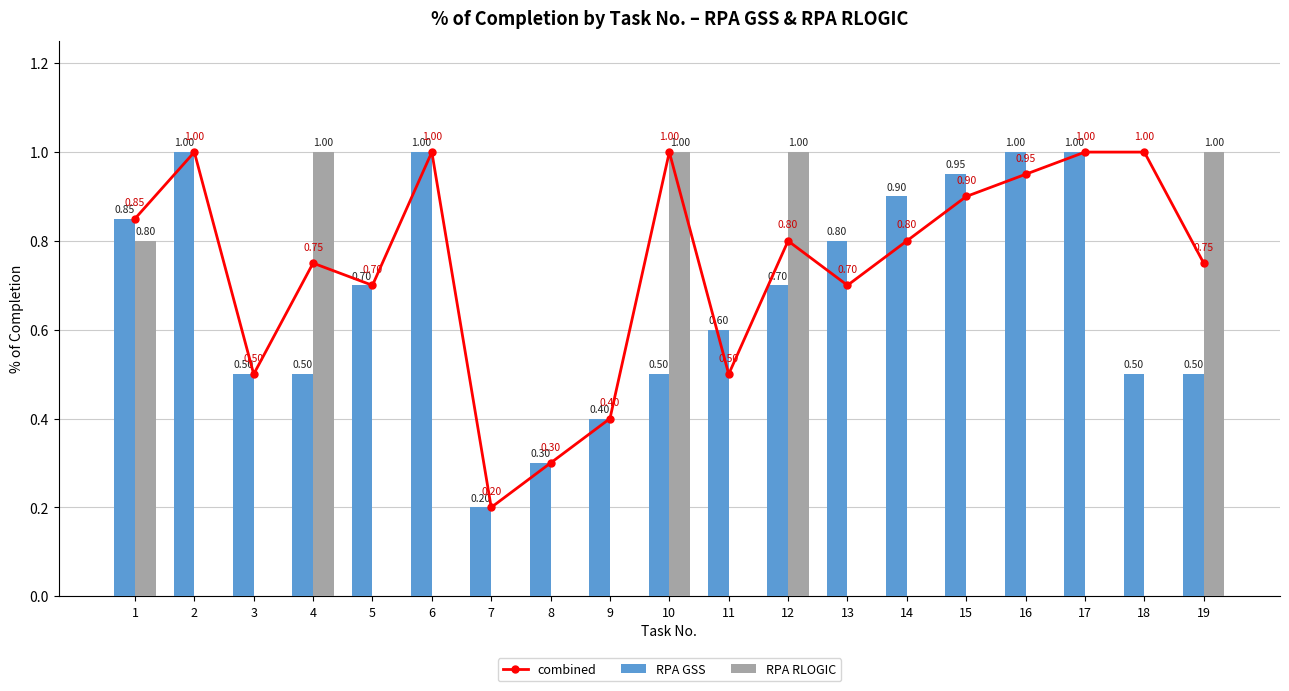

What is the value of the combined bar at the 17th from the left?

1.0